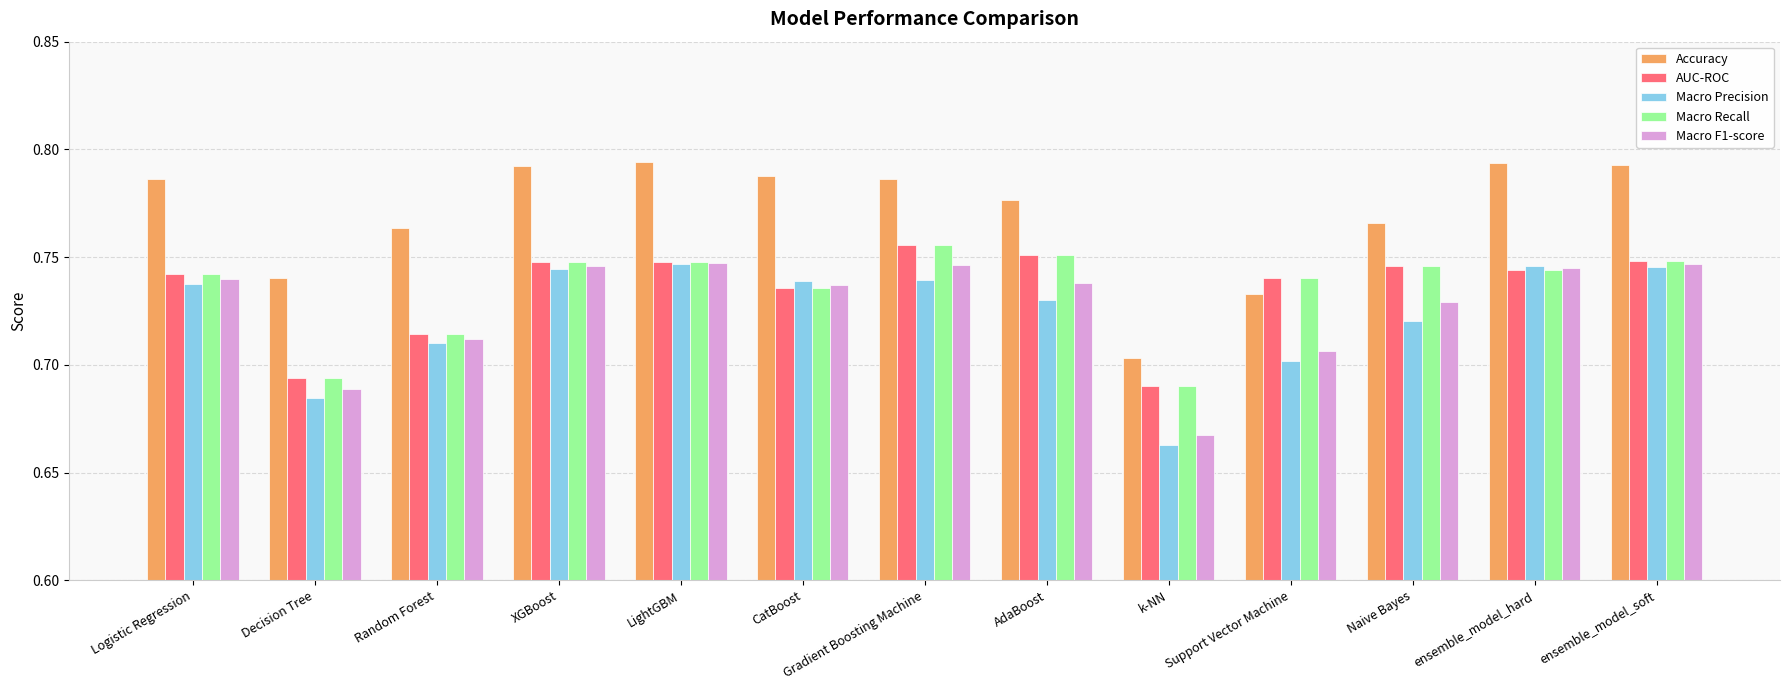

What is the sum of the Accuracy values at Naive Bayes and AdaBoost?

1.5